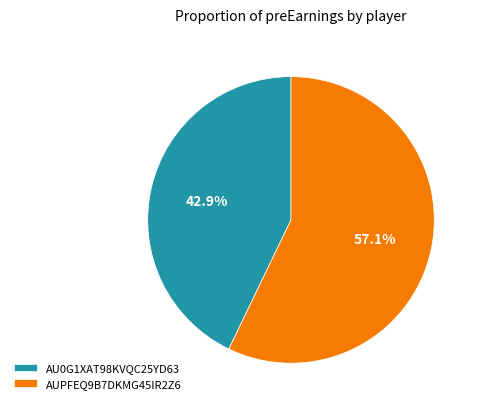

The AUPFEQ9B7DKMG45IR2Z6 slice represents 44% of the pie. True or false?

False